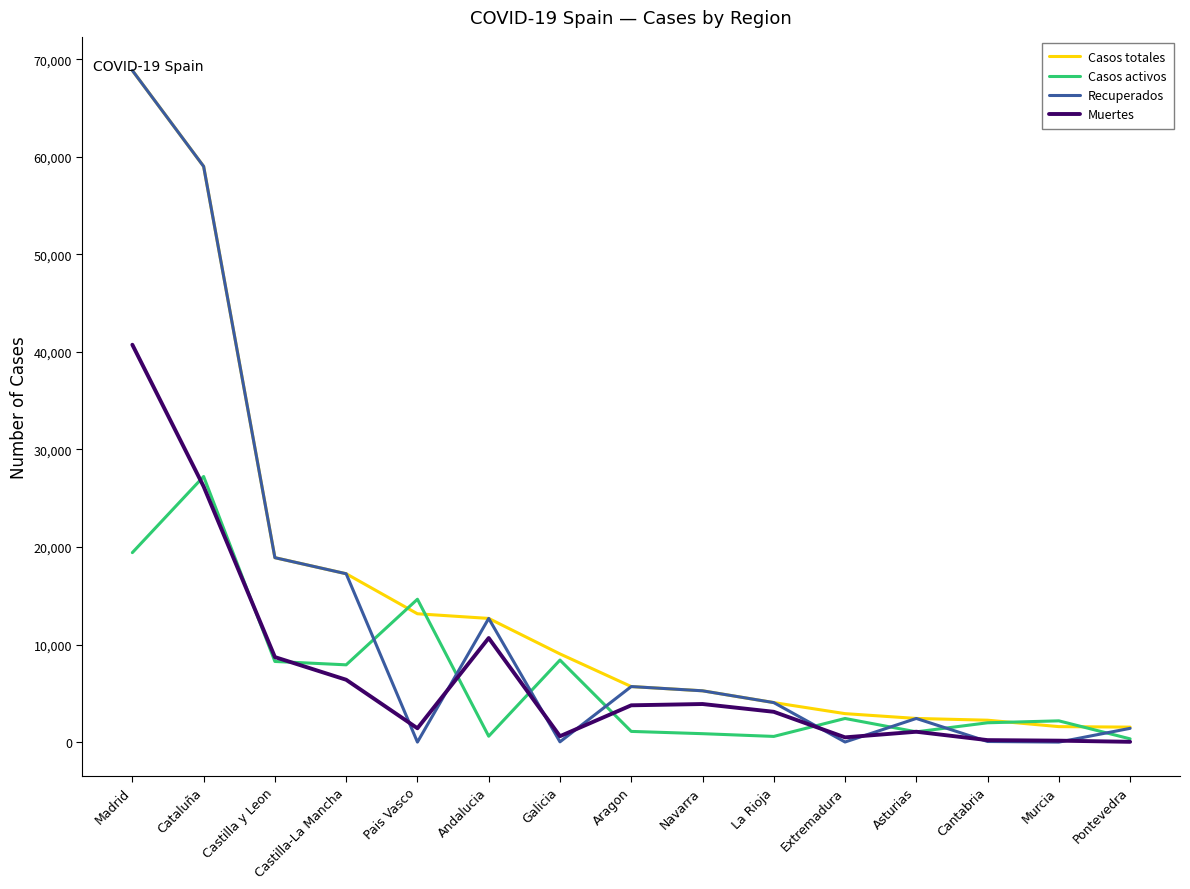

The Casos activos series shows 19425 at Madrid. True or false?

True